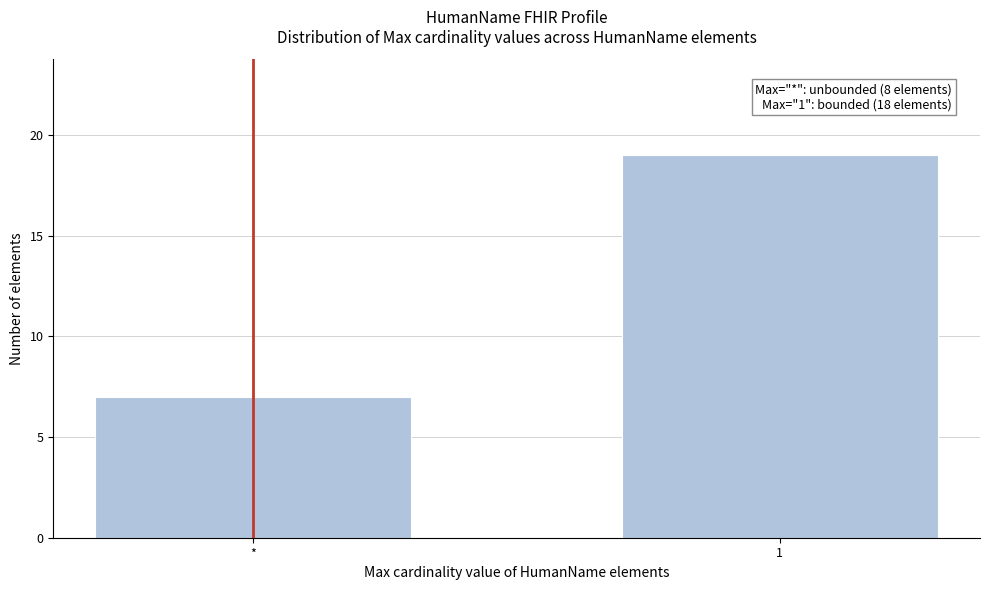

Reading right to left, extract all data points from this chart.

19	7